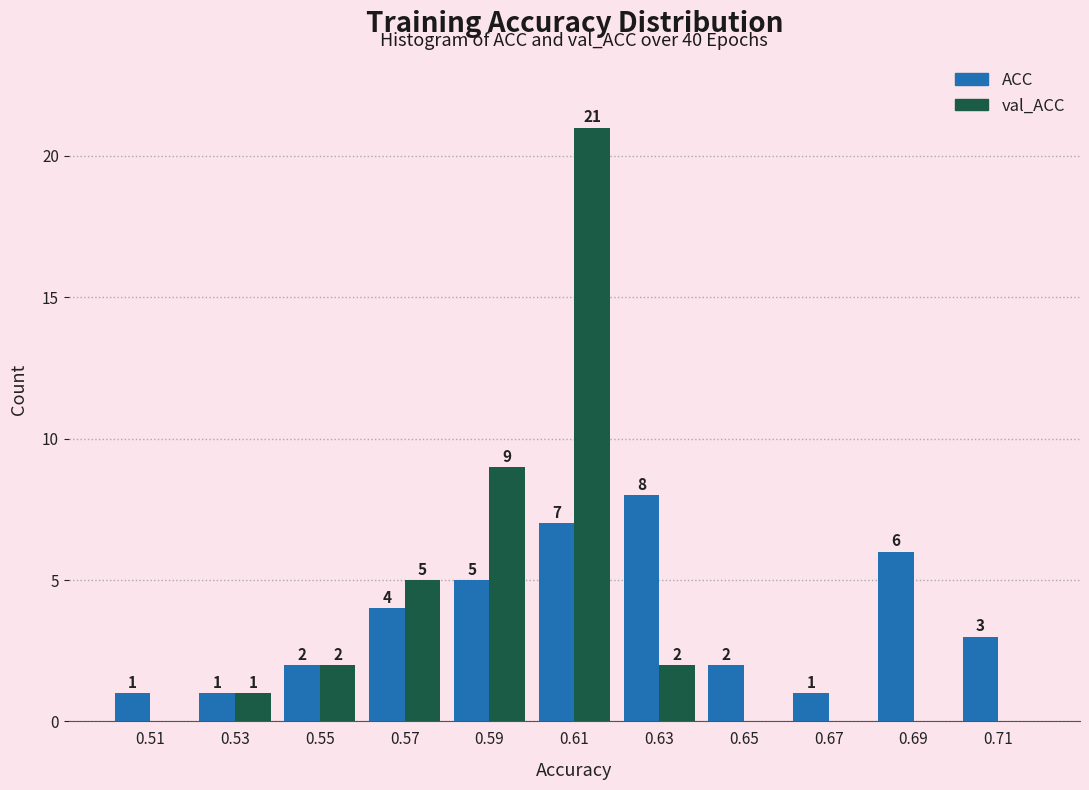

In the ACC series, which range on the x-axis has the tallest bar?

0.62 to 0.64